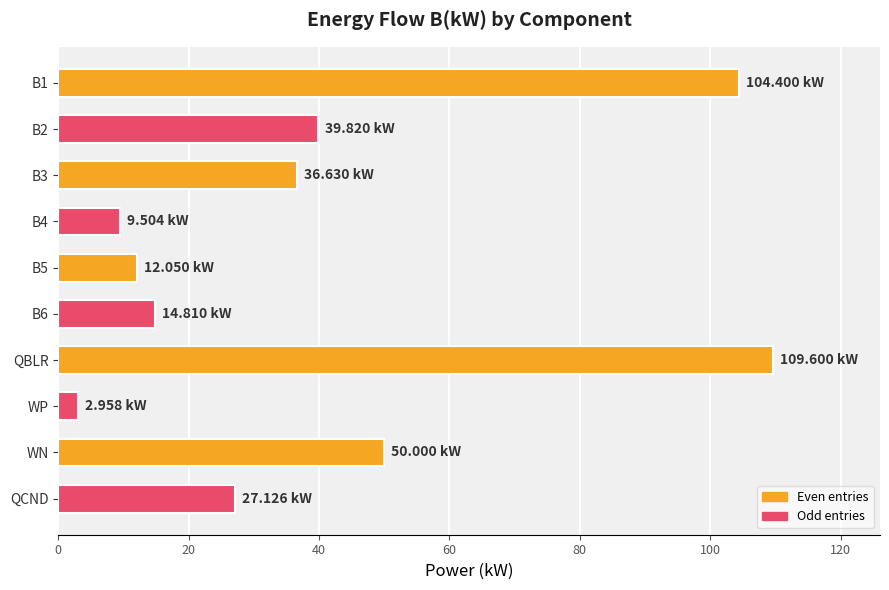

Between QCND and QBLR, which is larger?

QBLR